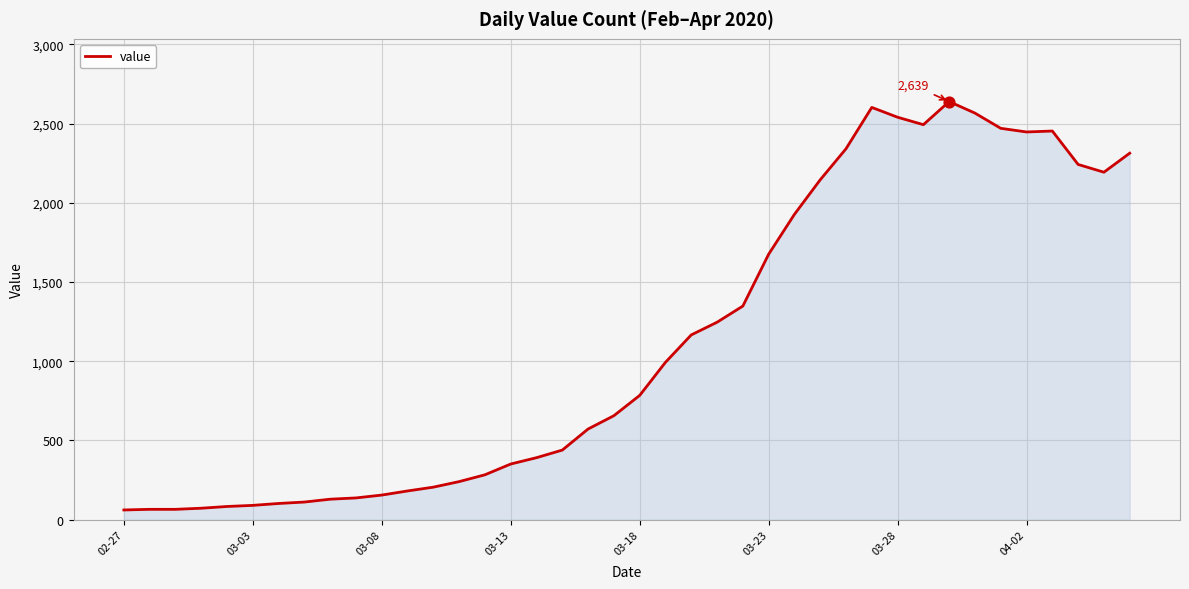

What is the difference between the maximum and minimum values?

2578